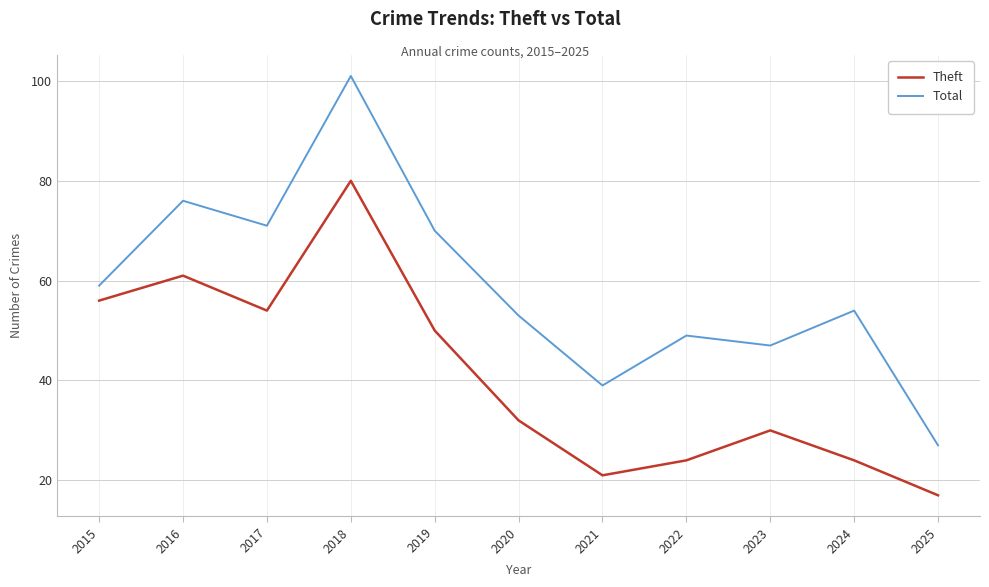

Rank the series at 2016 from highest to lowest value.

Total, Theft